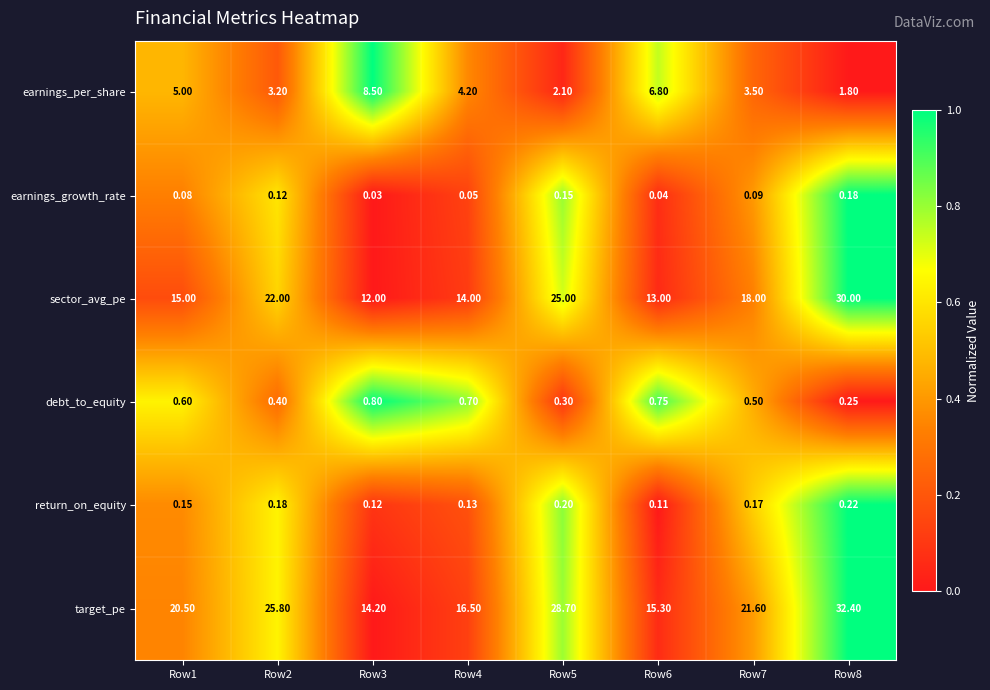

Which series has the largest range (max minus min)?

target_pe